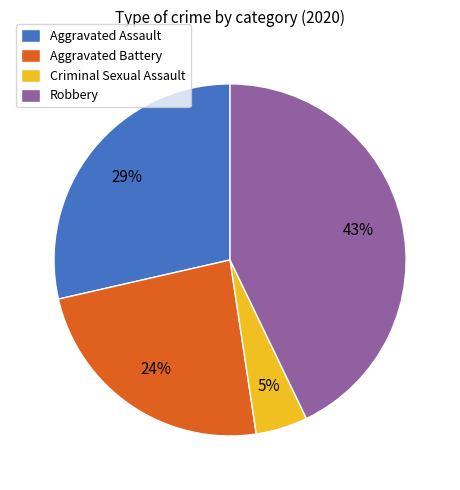

How many segments does this pie chart have?

4